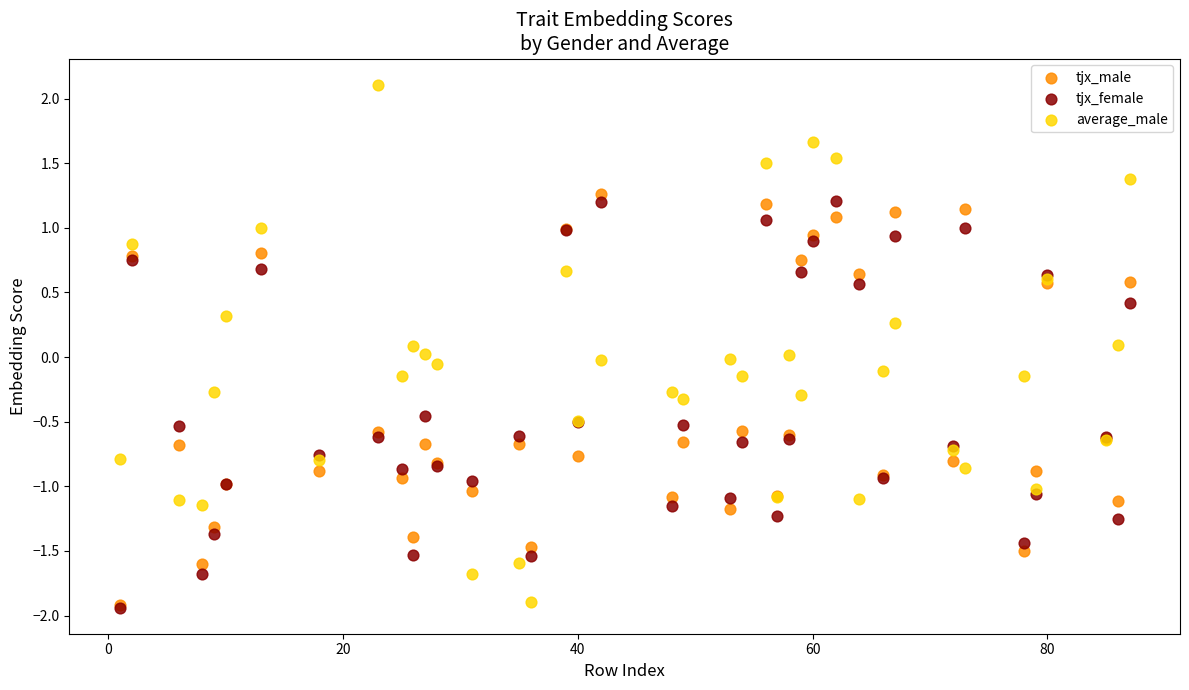

Which series has the widest spread of Y values?

average_male